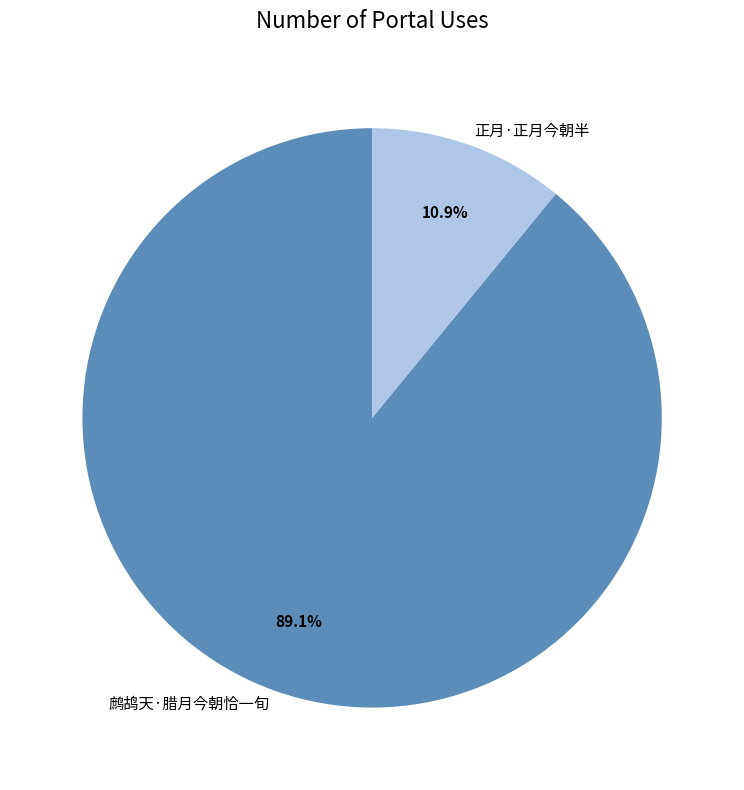

Combined, what portion of the pie is 鹧鸪天·腊月今朝恰一旬 and 正月·正月今朝半?

100.0%